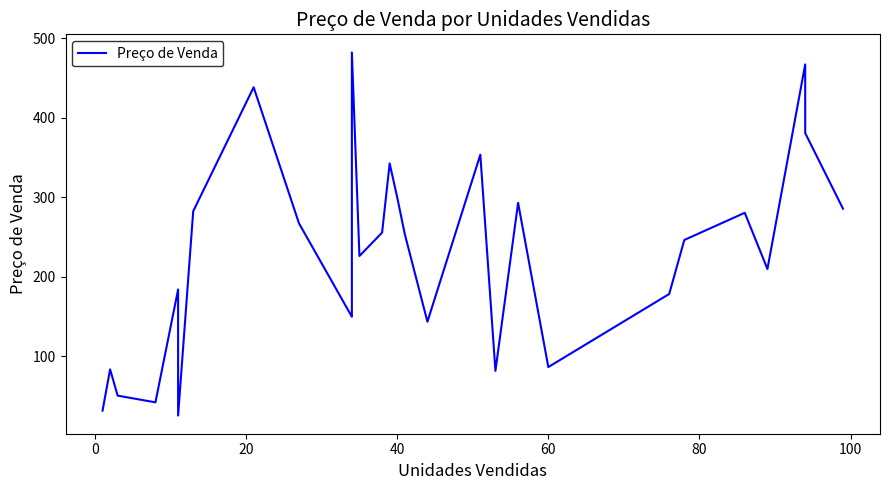

Reading left to right, list all the values displayed in this chart.

31.5	83.4	50.3	41.9	184.0	25.2	282.5	438.6	267.3	149.6	482.4	226.1	255.6	342.6	300.1	253.9	143.4	353.7	81.5	293.1	86.3	178.3	246.3	280.5	209.8	467.3	380.9	285.7